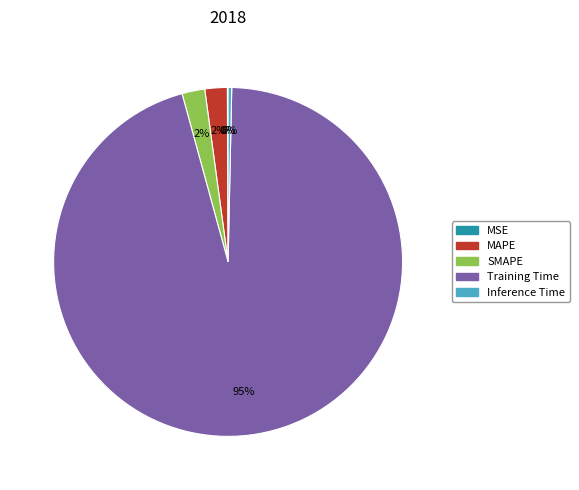

Between SMAPE and Training Time, which is larger?

Training Time